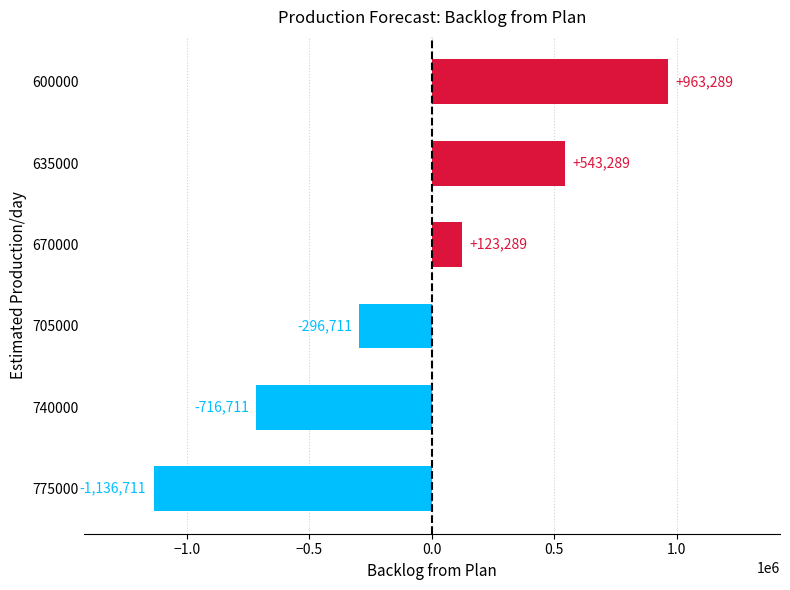

The value at 705000 is -296711. True or false?

True